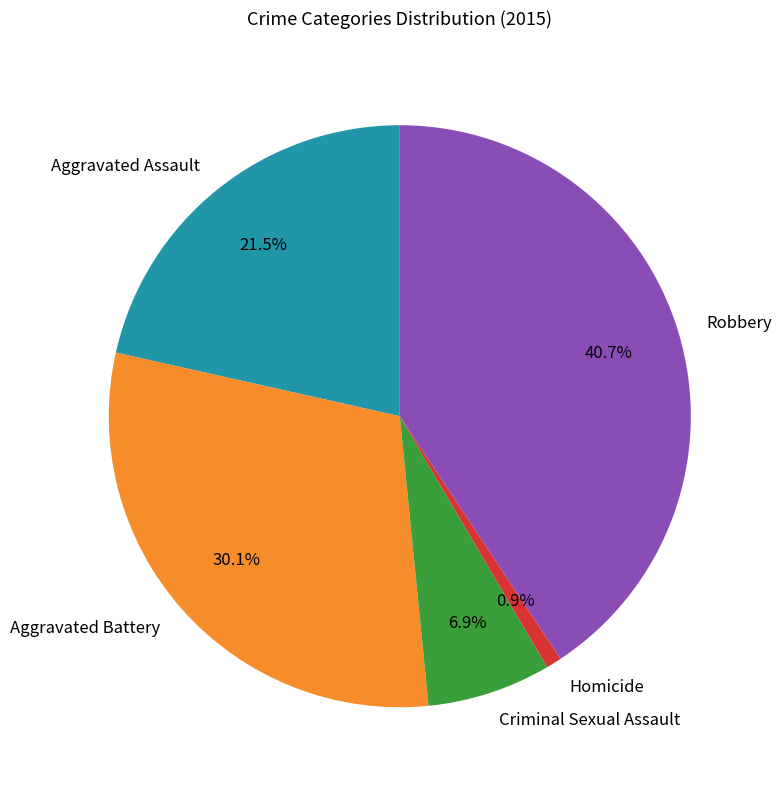

Rank the categories by value from highest to lowest.

Robbery, Aggravated Battery, Aggravated Assault, Criminal Sexual Assault, Homicide